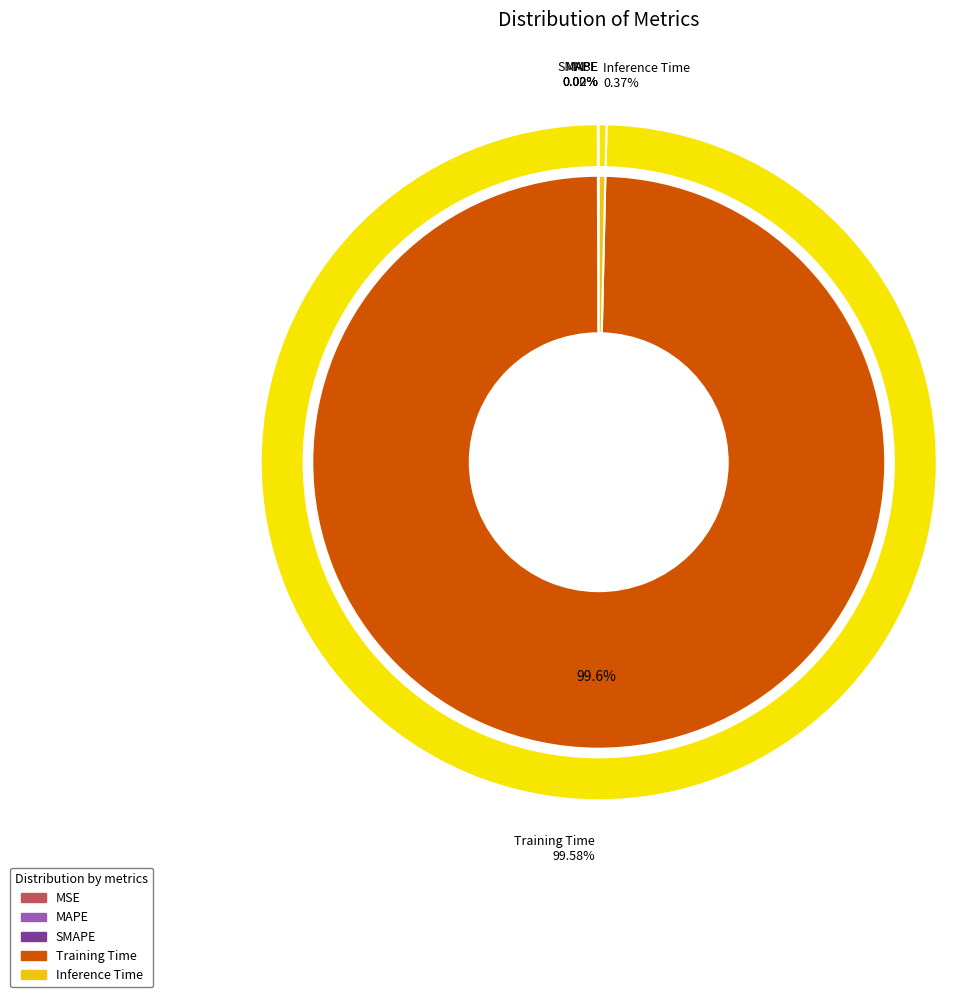

What is the smallest slice in the pie chart?

MSE